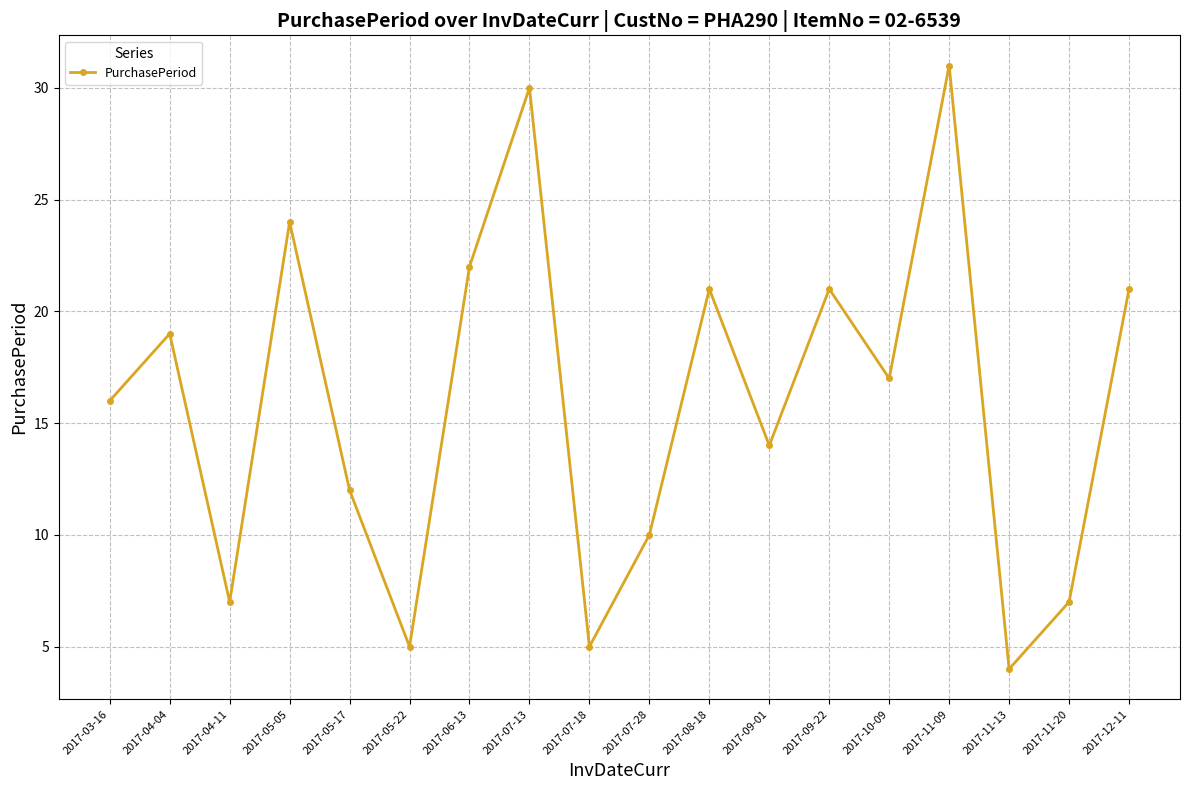

Which label corresponds to the smallest value in the chart?

2017-11-13